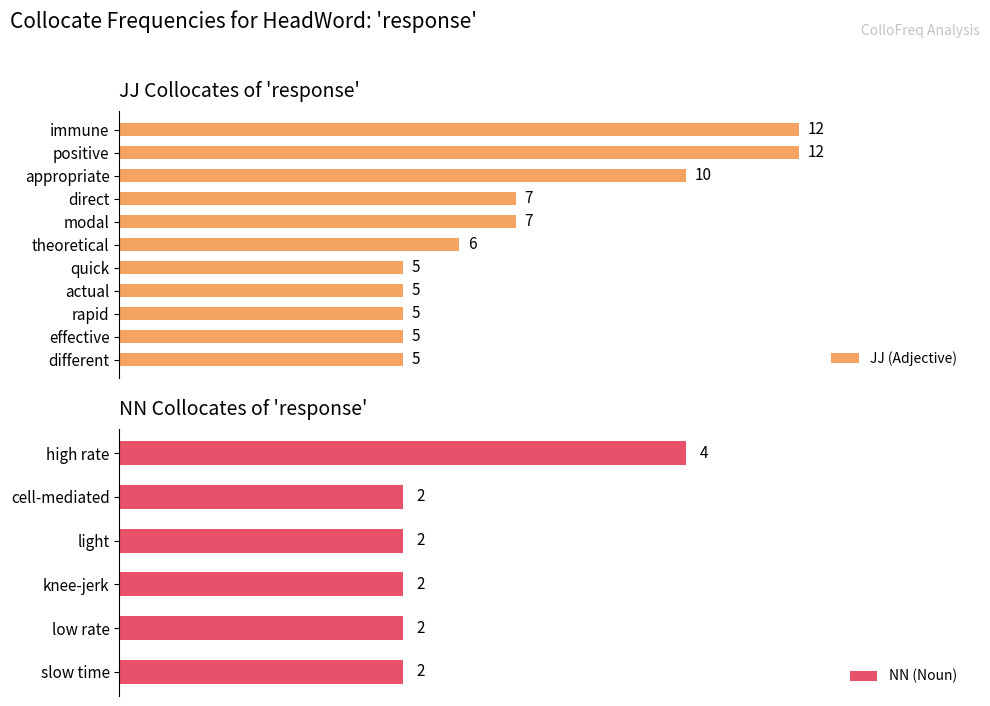

What is the value of the 4th bar from the left?

7